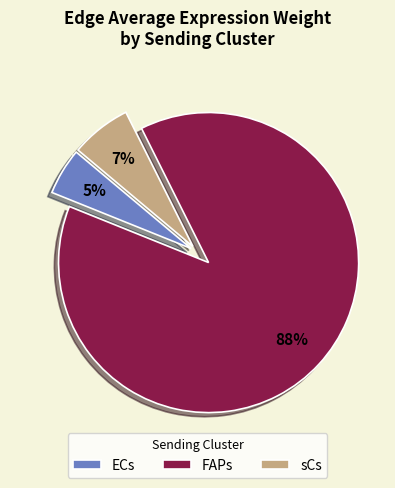

Do sCs and ECs together represent more than half of the pie?

No